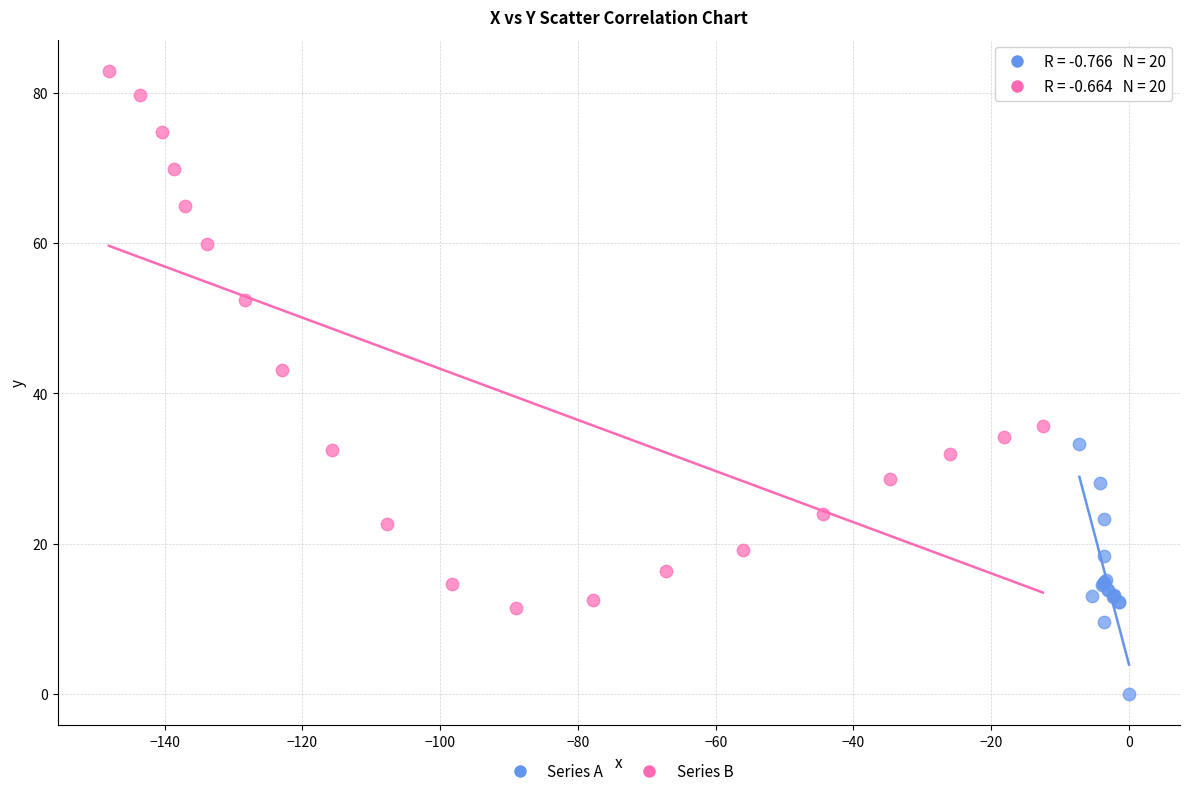

Which series contains the lowest Y value?

Series A